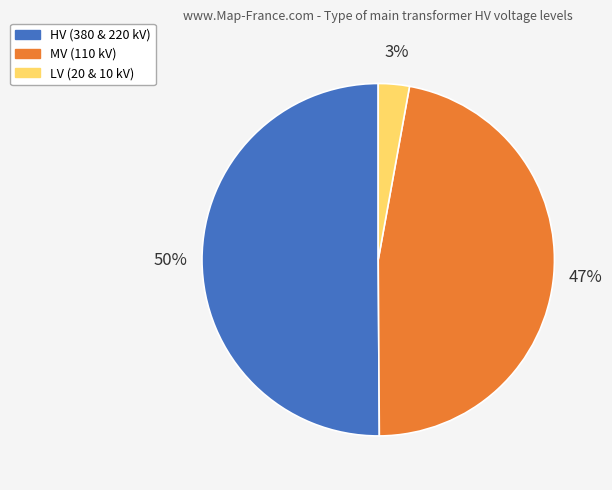

To the nearest percent, what is the average slice percentage?

33%